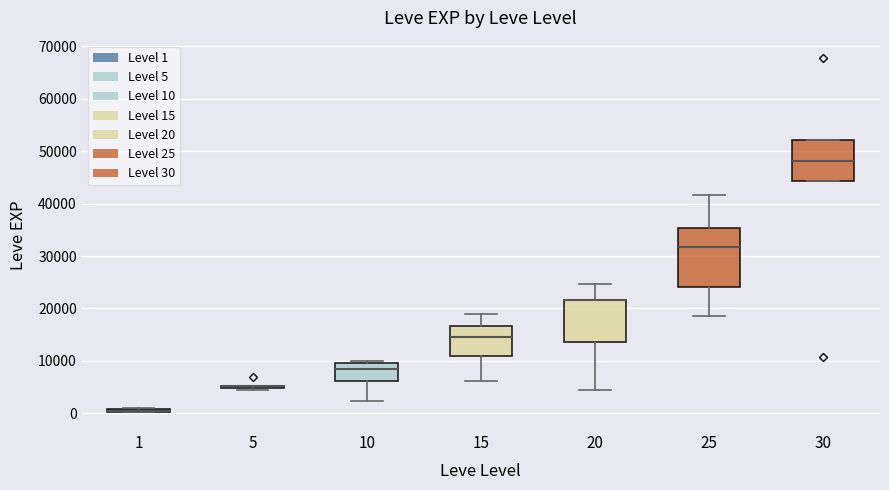

Which box is the tallest, from its lower edge to its upper edge?

25